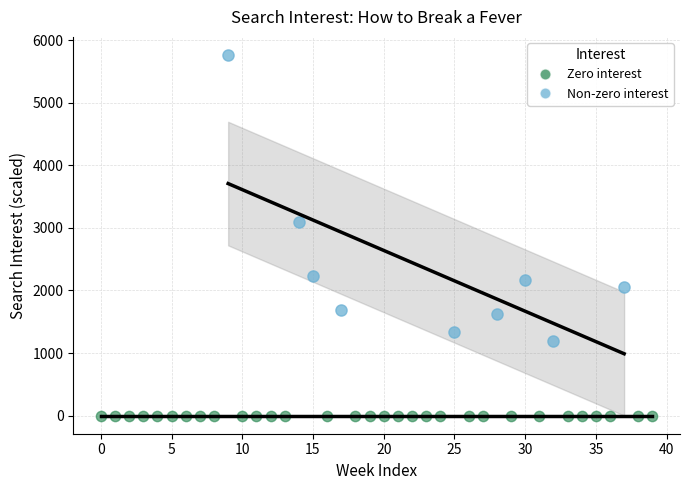

Which series reaches the maximum Y coordinate?

Non-zero interest